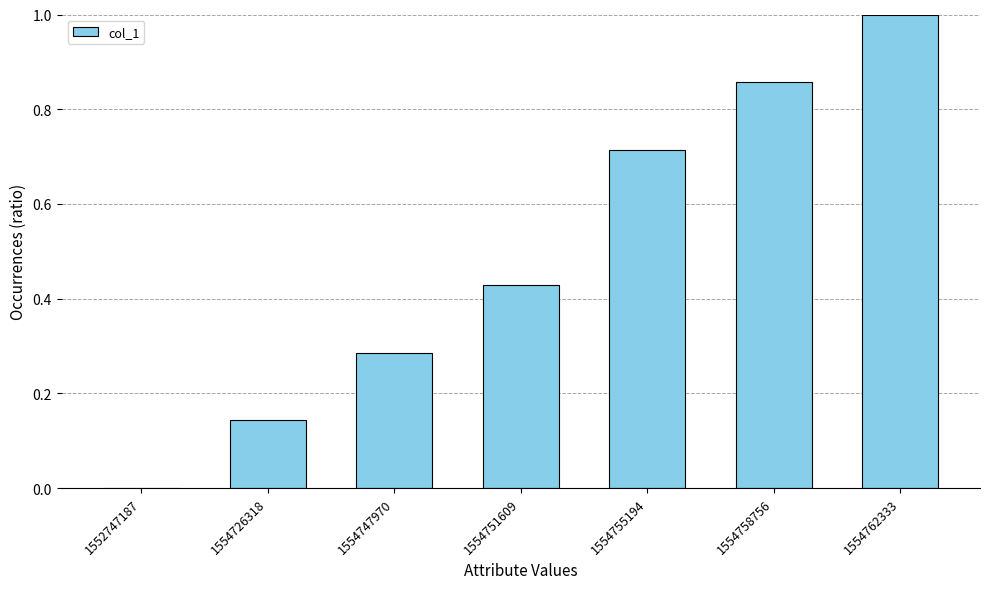

Which label corresponds to the largest value in the chart?

1554762333